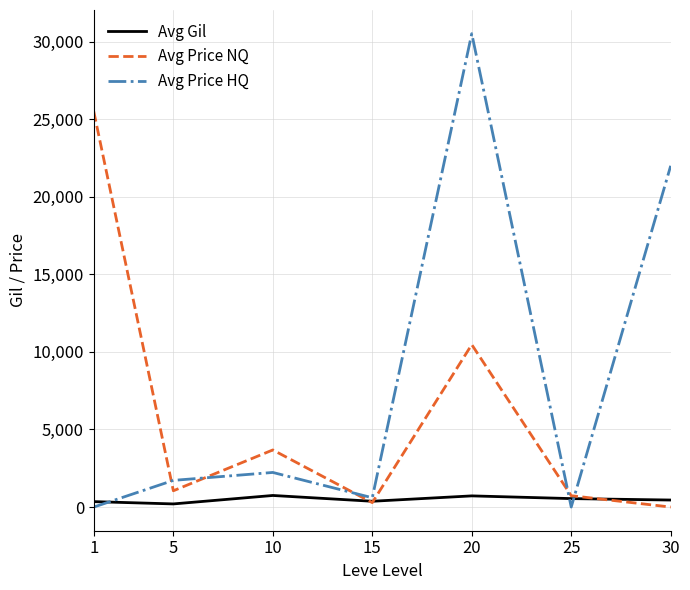

Rank the series by their maximum value, from highest to lowest.

Avg Price HQ, Avg Price NQ, Avg Gil